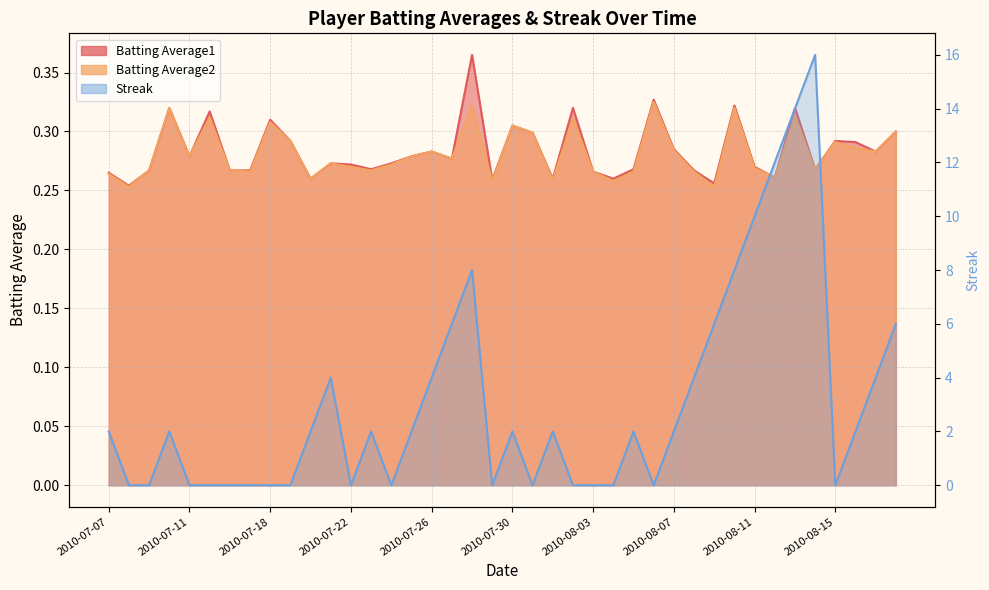

At which label does Batting Average1 reach its peak?

2010-07-28